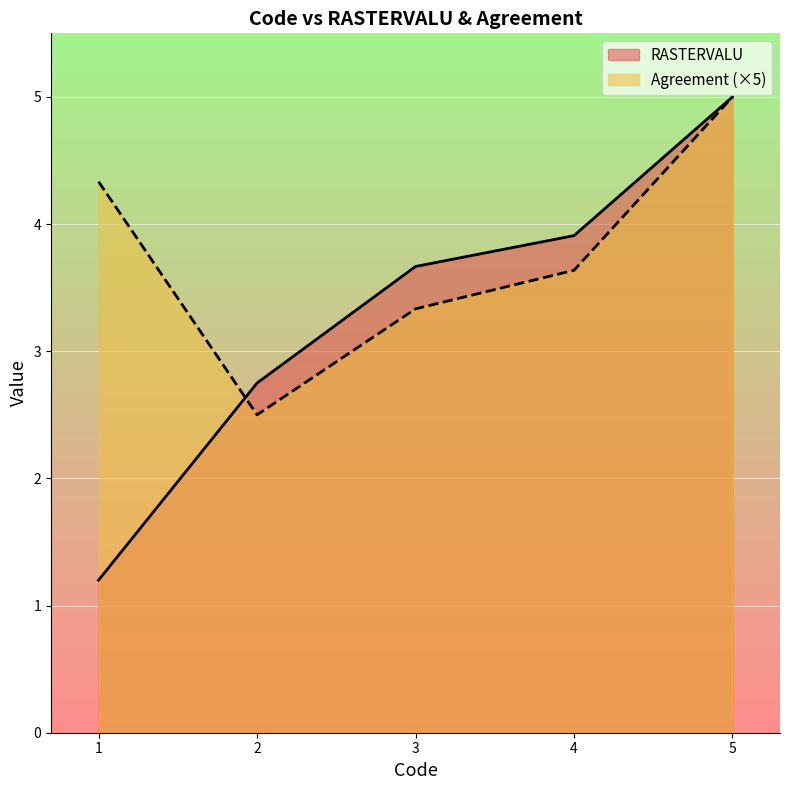

At how many categories does at least one series exceed 1?

5